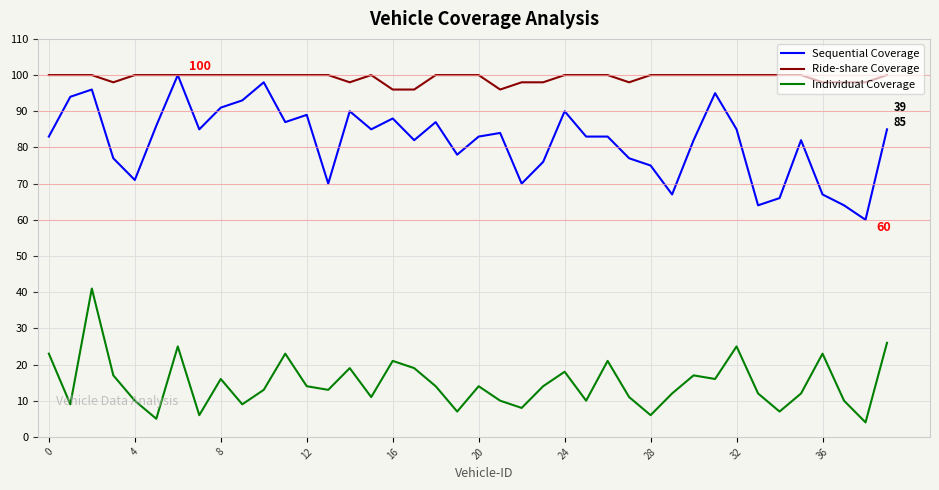

List the series in order of their overall mean, highest first.

Ride-share Coverage, Sequential Coverage, Individual Coverage